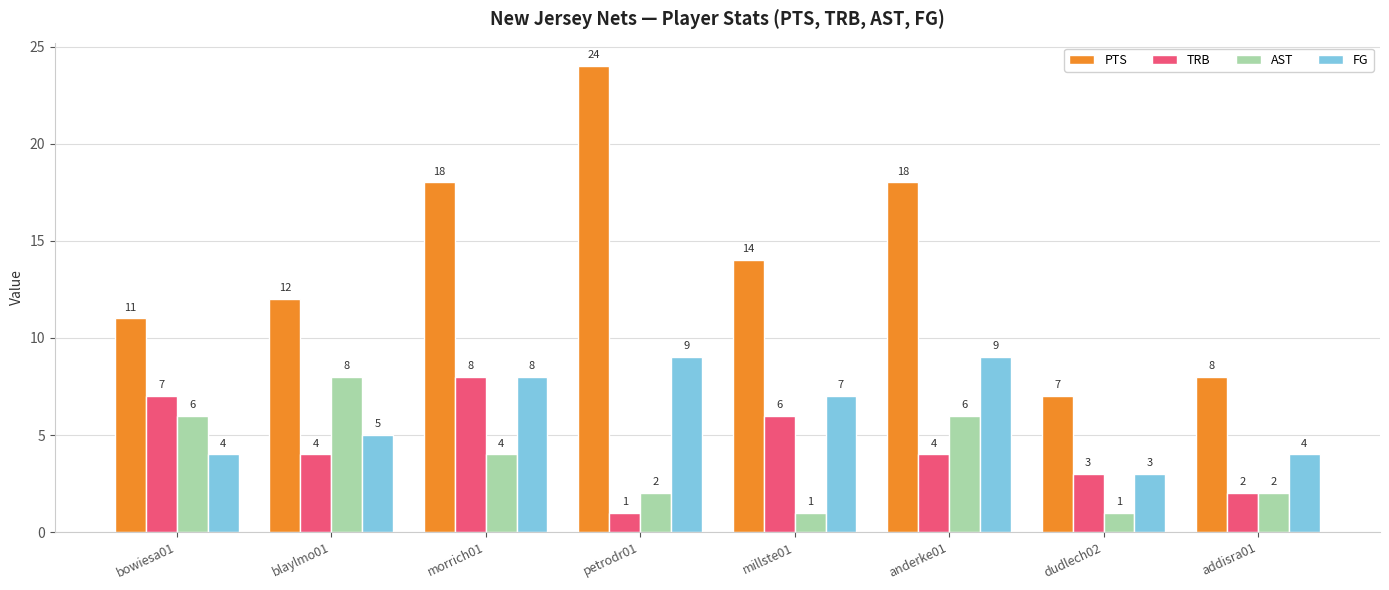

What is the spread (max minus min) of values at addisra01?

6